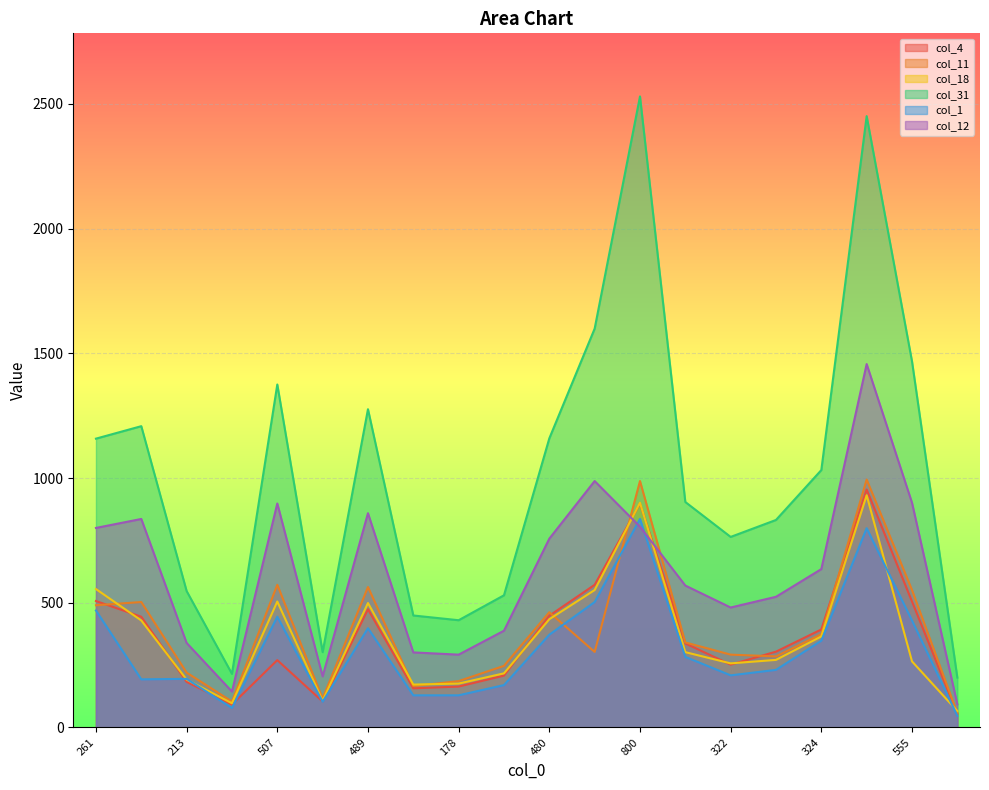

Which series has the largest range (max minus min)?

col_31